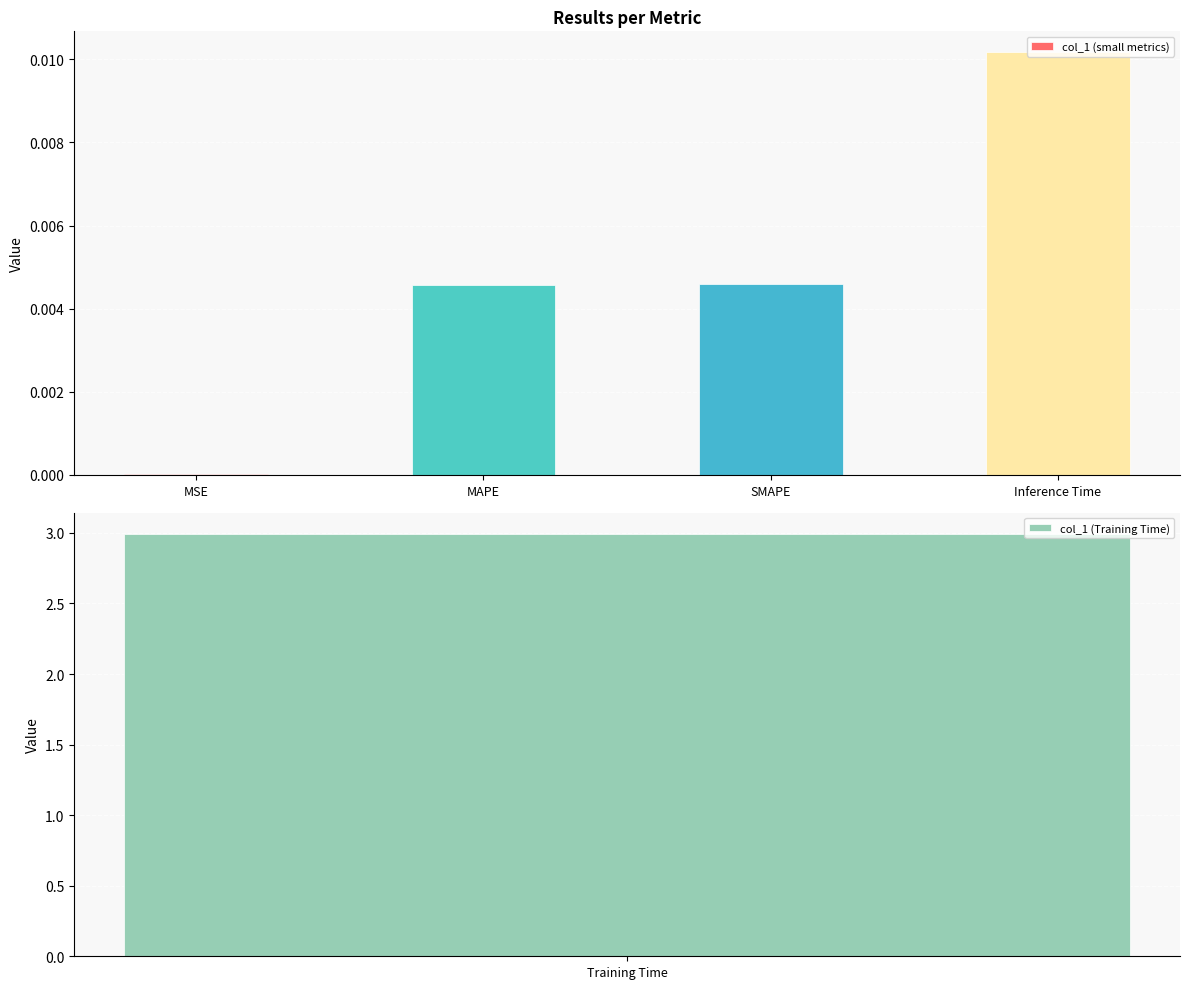

Is it true that the value at Inference Time is 0.0?

False